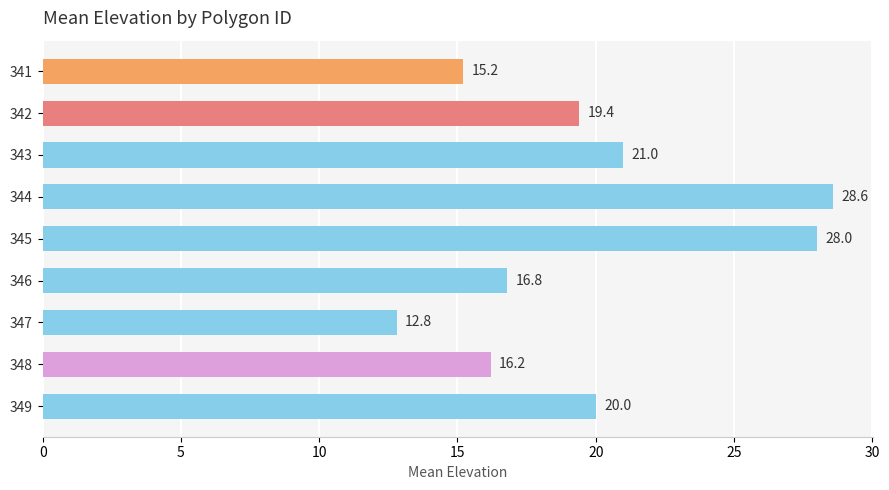

What is the sum of the values at 341 and 346?

32.0